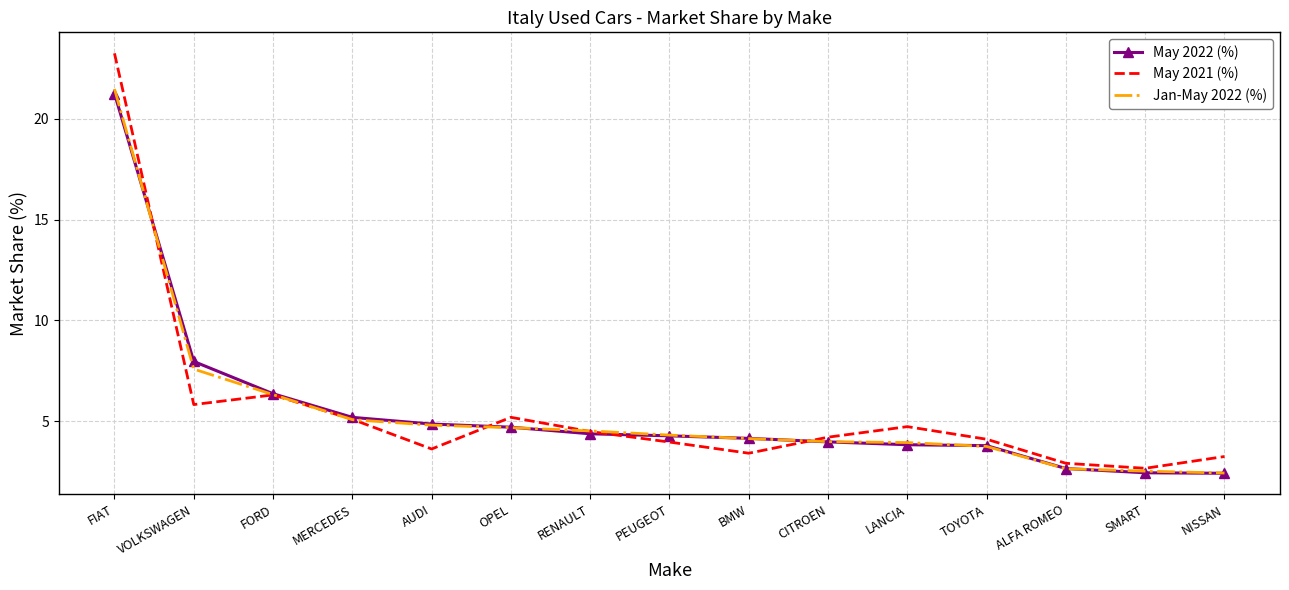

What position from the right is AUDI?

11